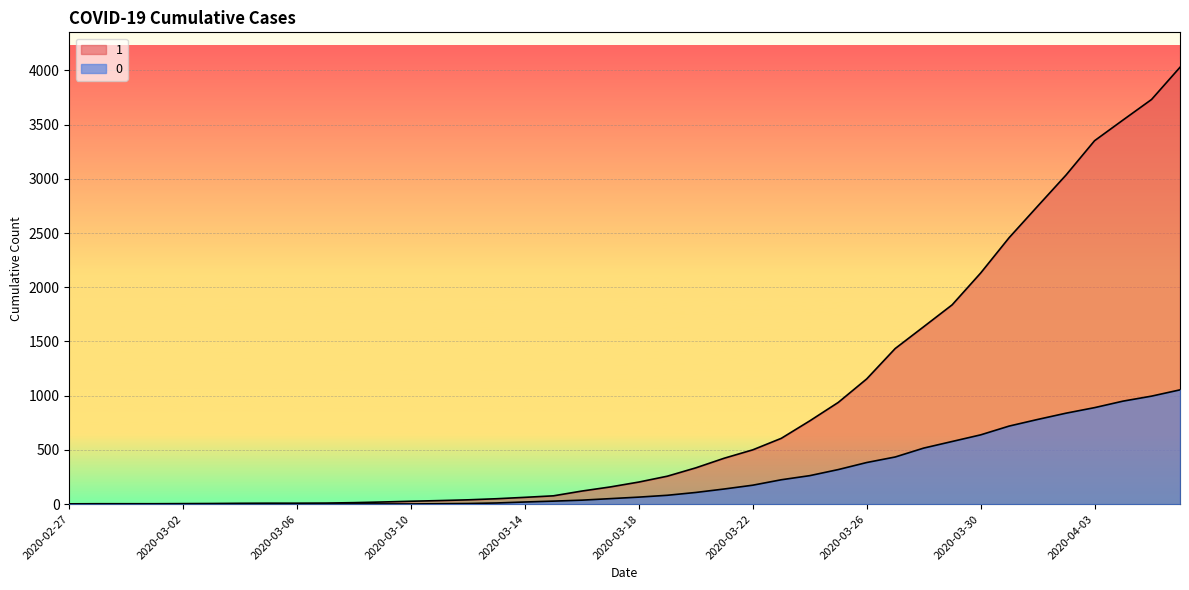

True or false: 0 and 1 intersect in this chart.

False